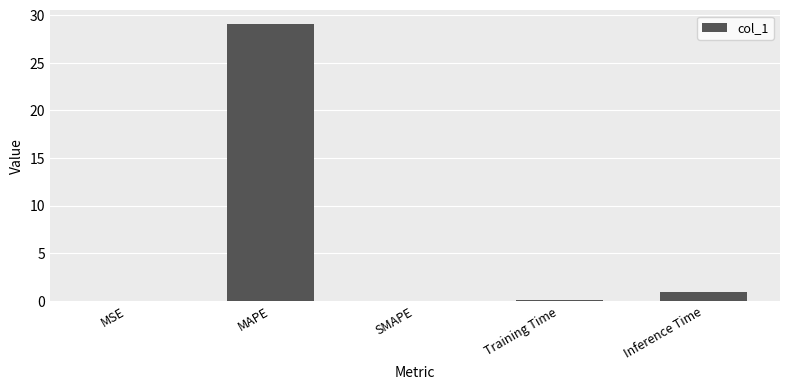

The value at Inference Time is 0.9. True or false?

True